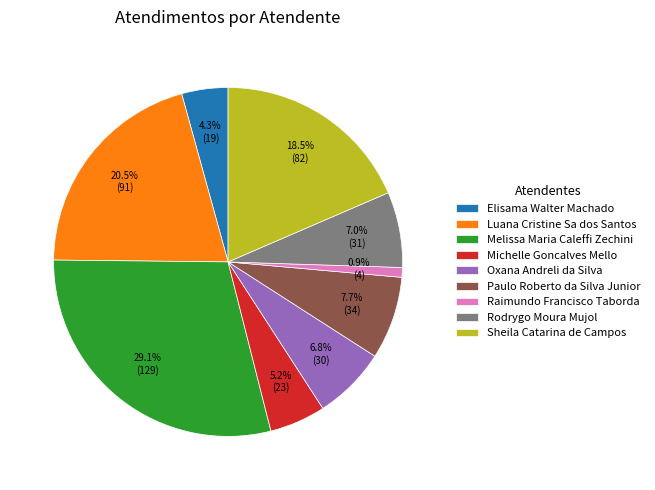

Is Elisama Walter Machado the majority of the pie?

No